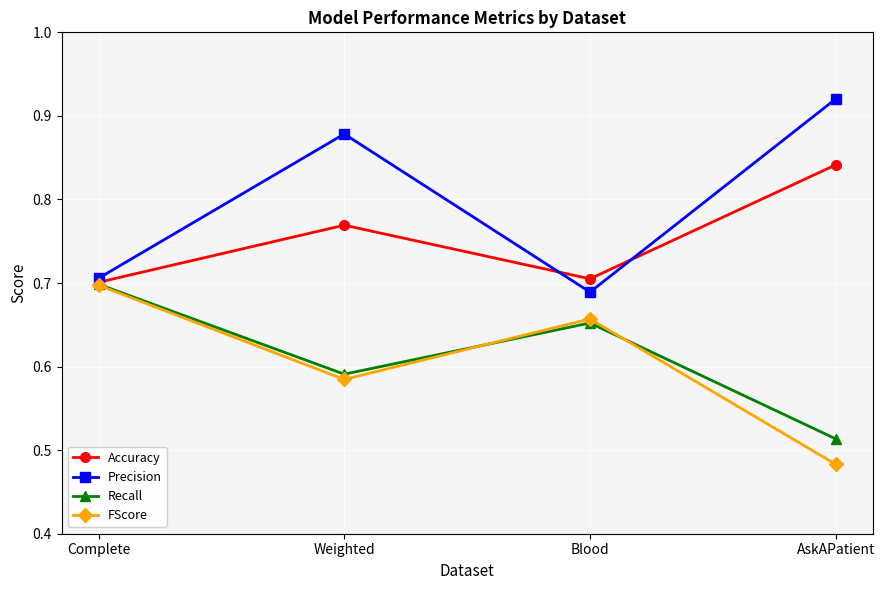

True or false: FScore has a value of 0.4 at Complete.

False